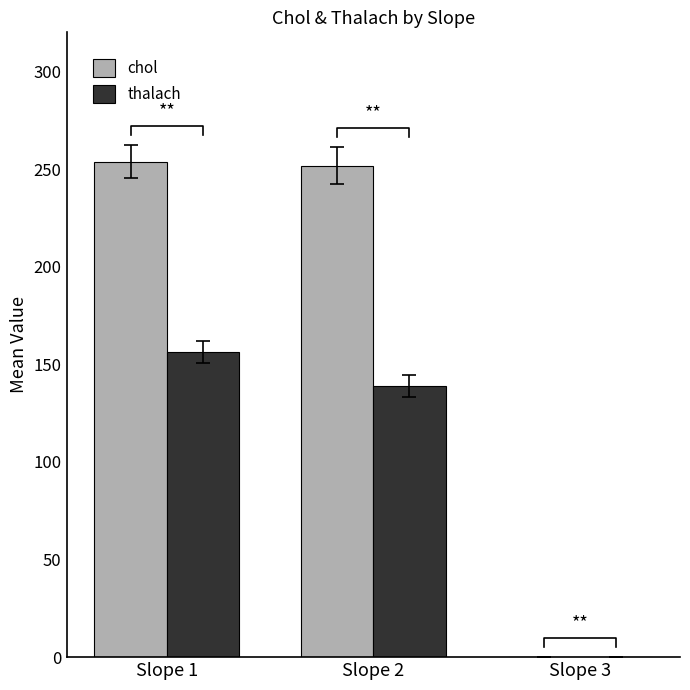

Is it true that chol equals 253.8 at Slope 1?

True